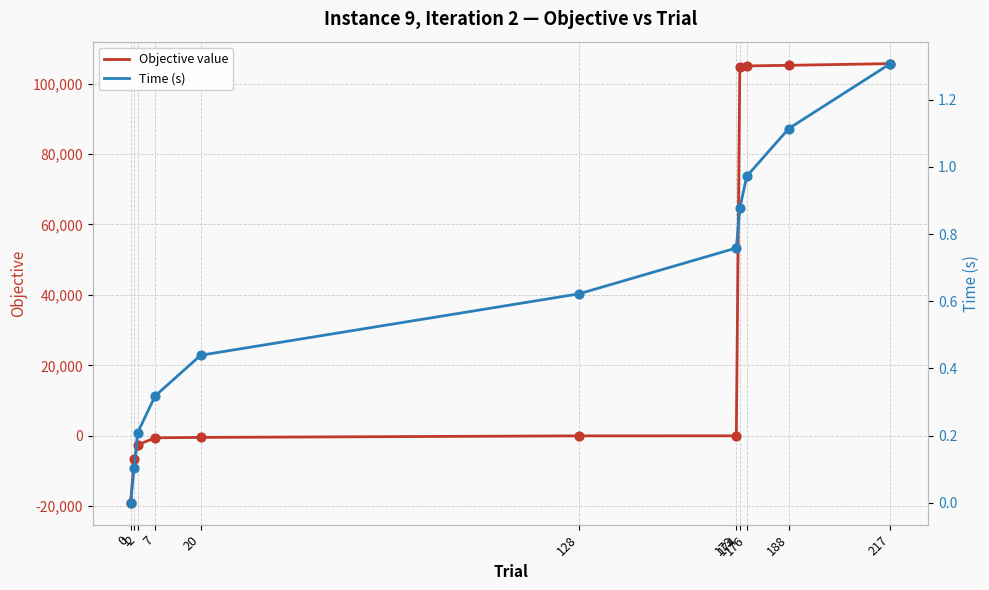

Which series has the largest total across all categories?

Objective value